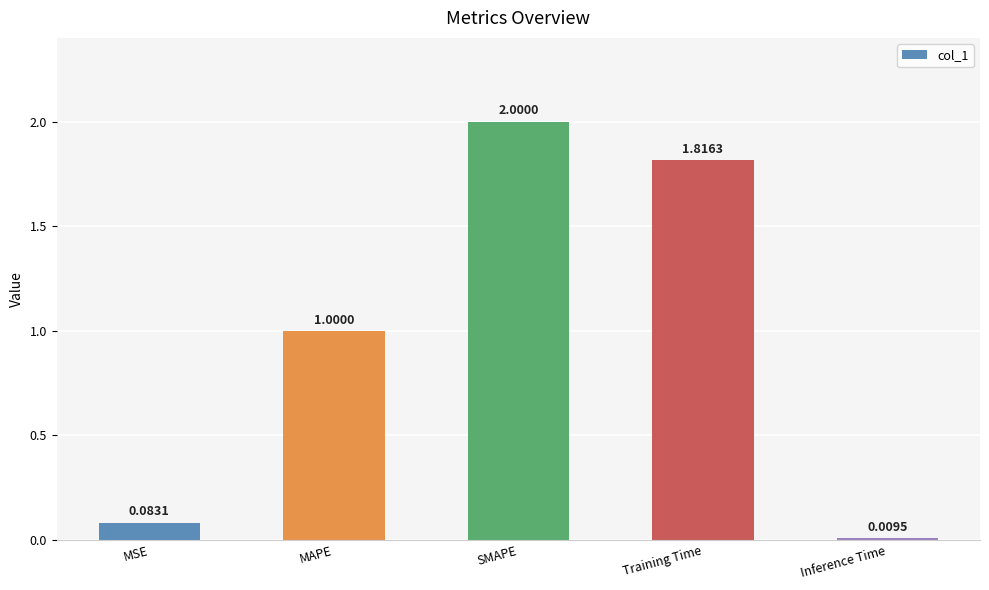

What is the sum of the values at MAPE and MSE?

1.1